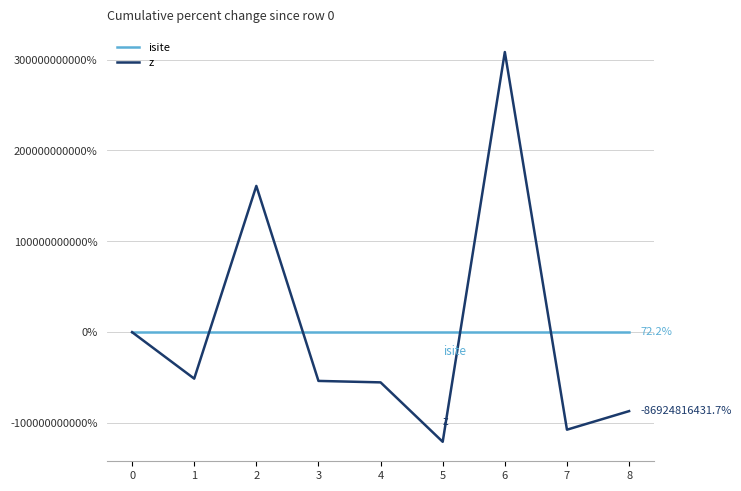

List the series in order of their peak value, highest first.

z, isite